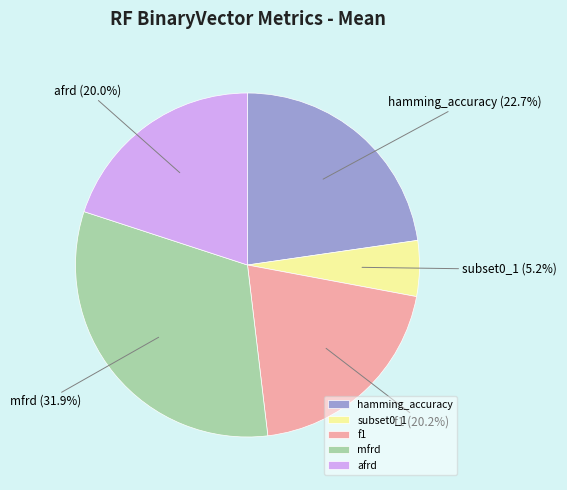

Is the sum of f1 and subset0_1 greater than half?

No